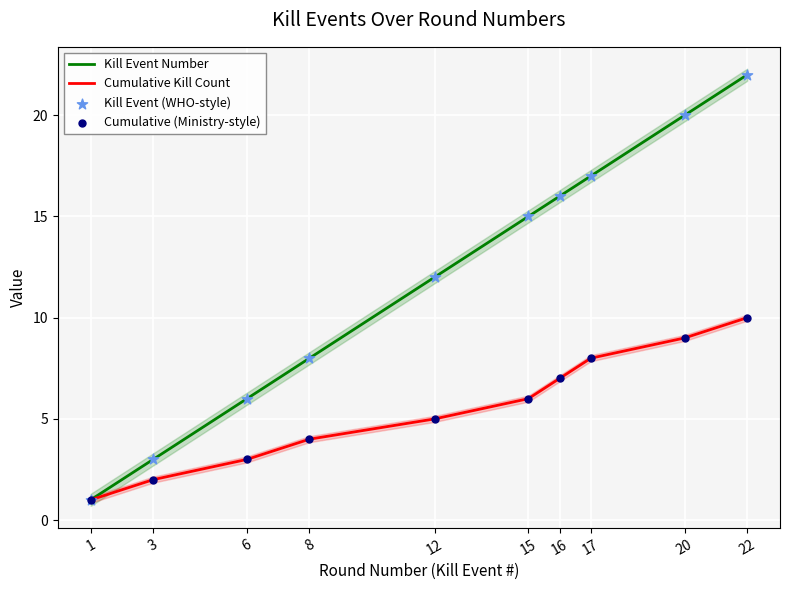

Which series contains the highest Y value?

Kill Event Number